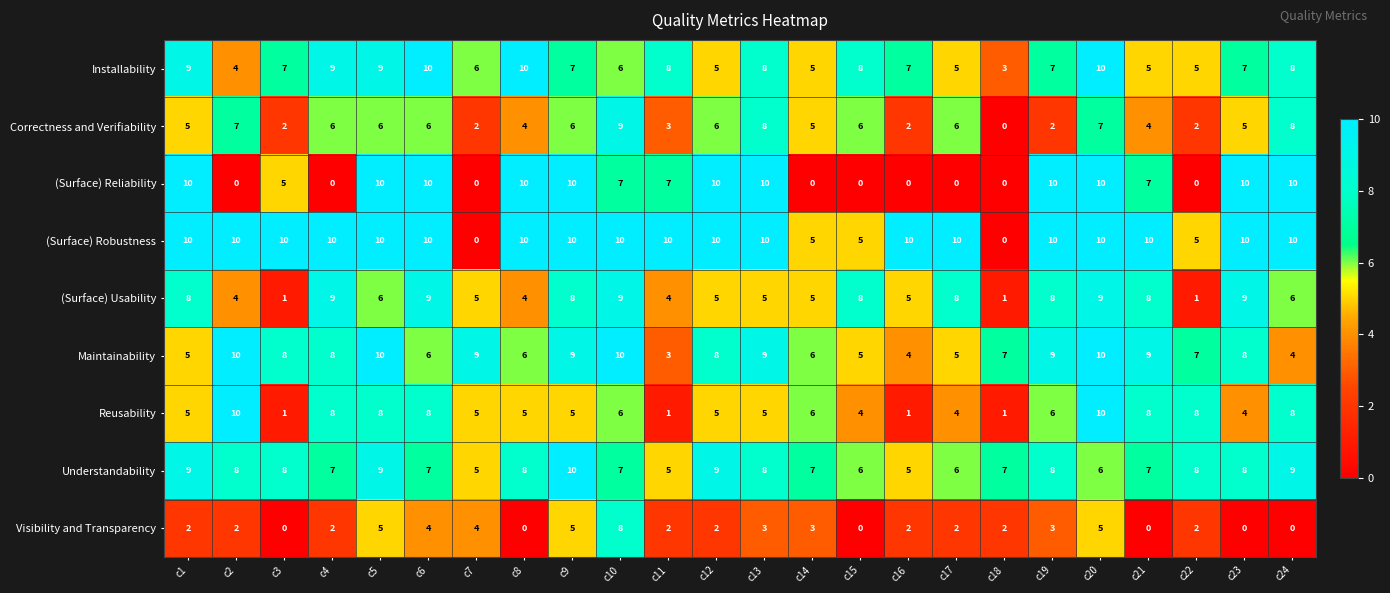

At how many categories does at least one series exceed 5?

24